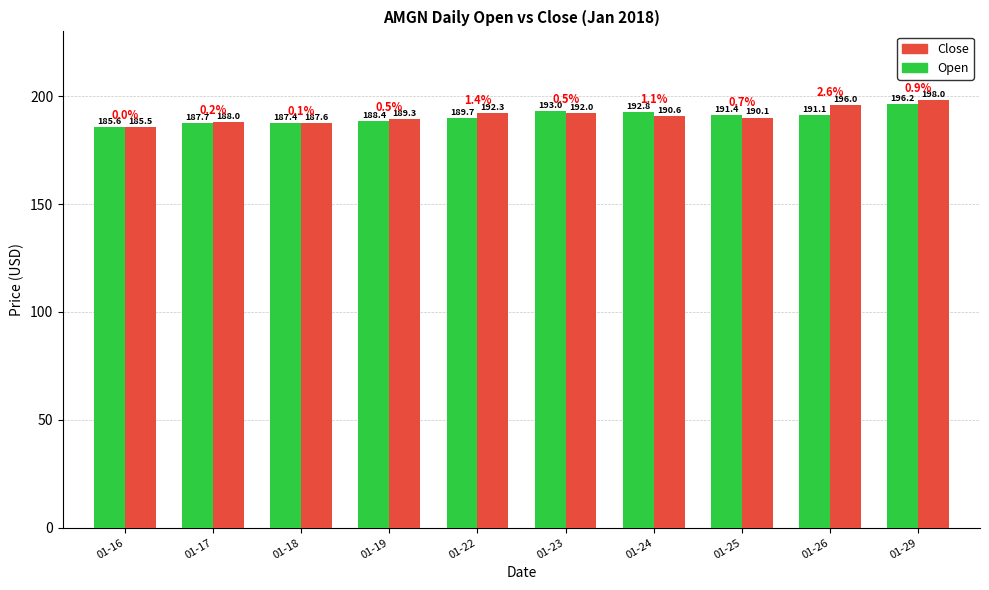

Reading left to right, list all the values displayed in this chart.

Open: 185.6	187.7	187.4	188.4	189.7	193.0	192.8	191.4	191.1	196.2
Close: 185.5	188.0	187.6	189.3	192.3	192.0	190.6	190.1	196.0	198.0